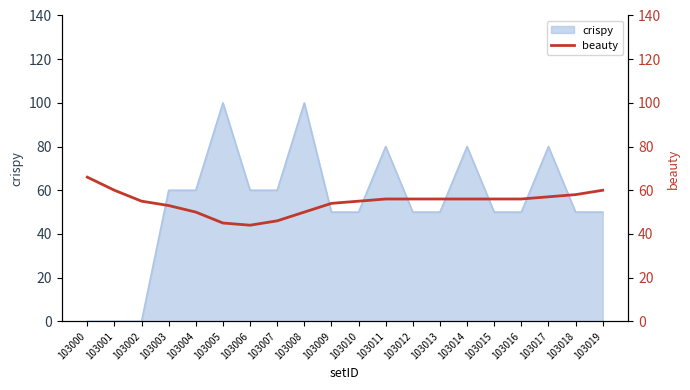

True or false: crispy has a value of 80 at 103017.

True